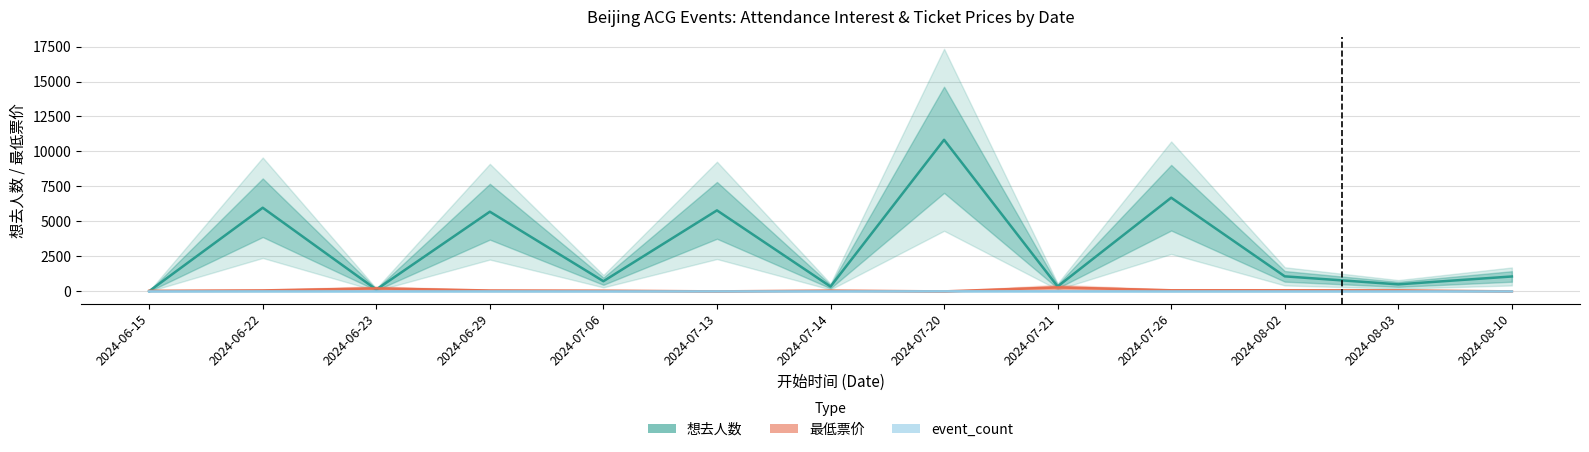

Where do 最低票价 and event_count first cross each other?

2024-07-14 and 2024-07-20